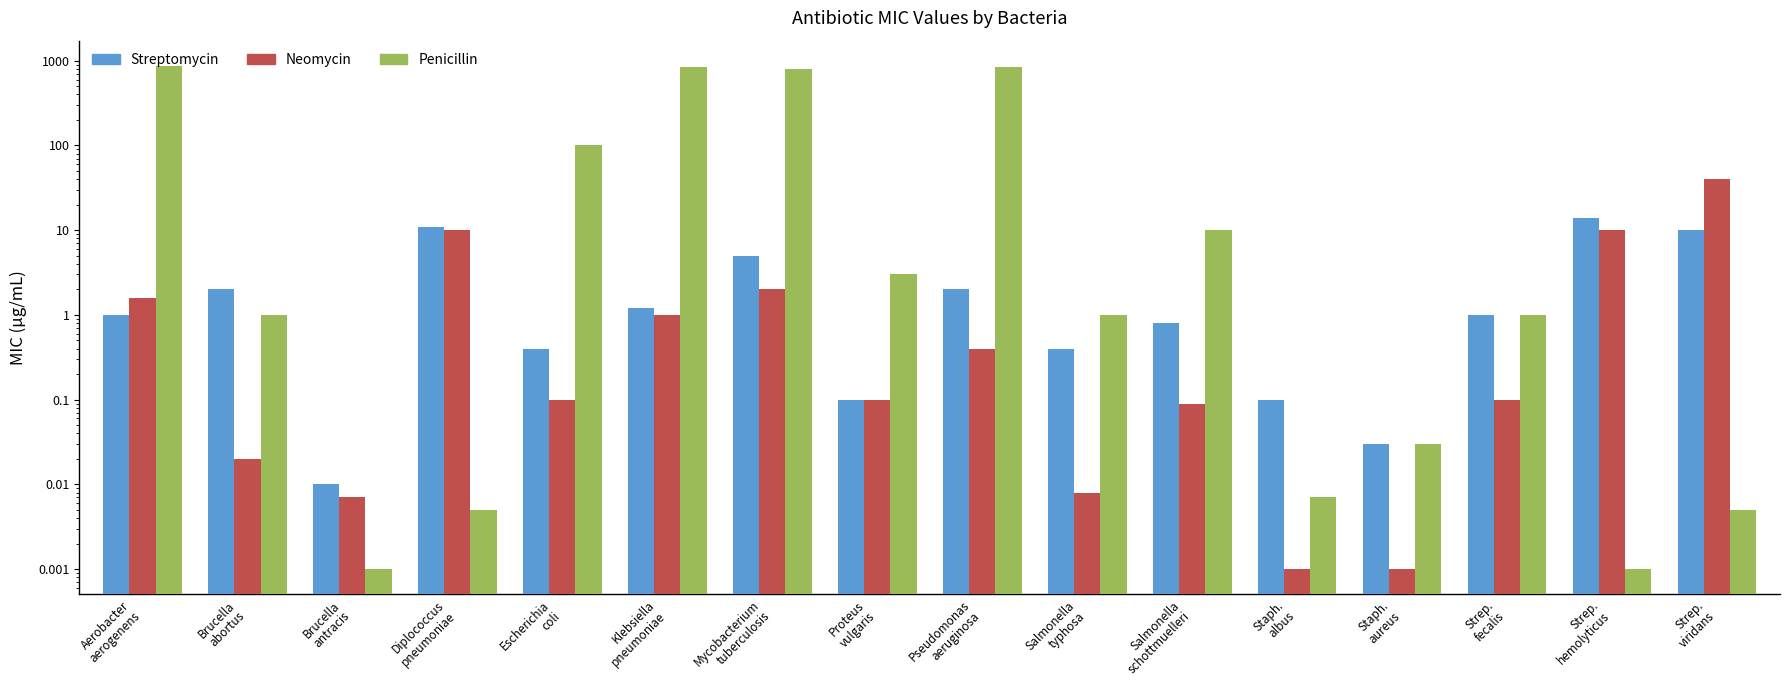

At which label does Penicillin first exceed 1?

Aerobacter
aerogenens